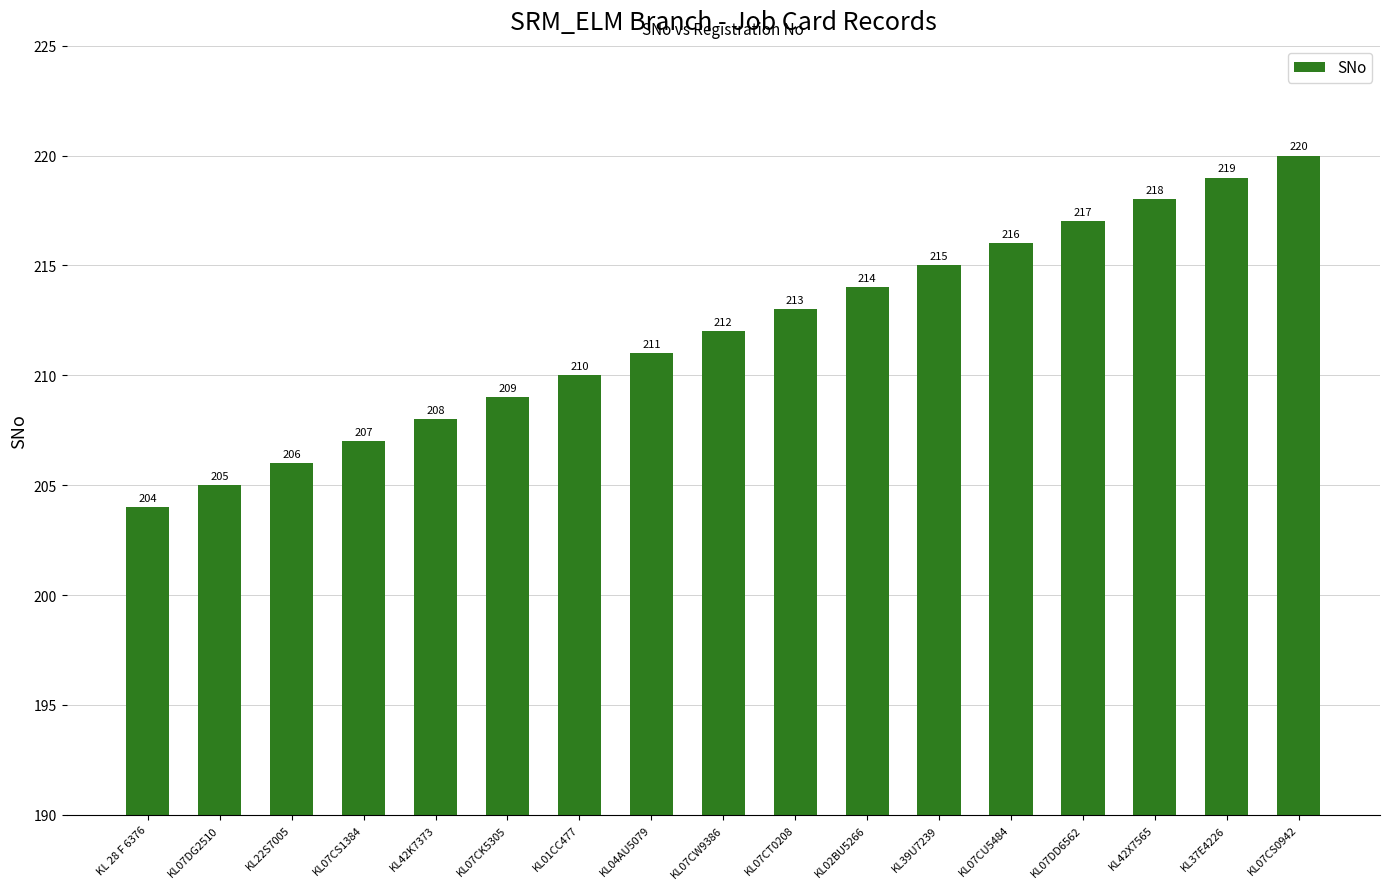

What is the label of the 14th bar from the right?

KL07CS1384